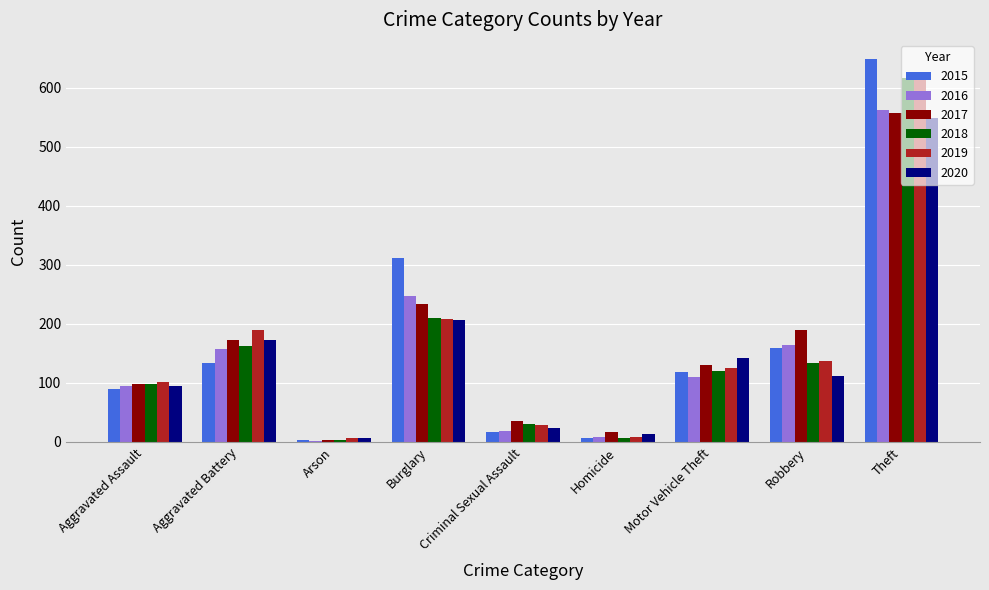

What is the spread (max minus min) of values at Aggravated Assault?

11